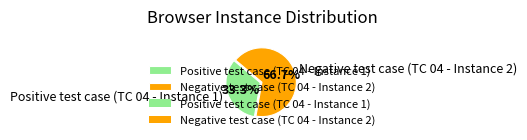

True or false: Negative test case (TC 04 - Instance 2) accounts for 67% of the total.

True